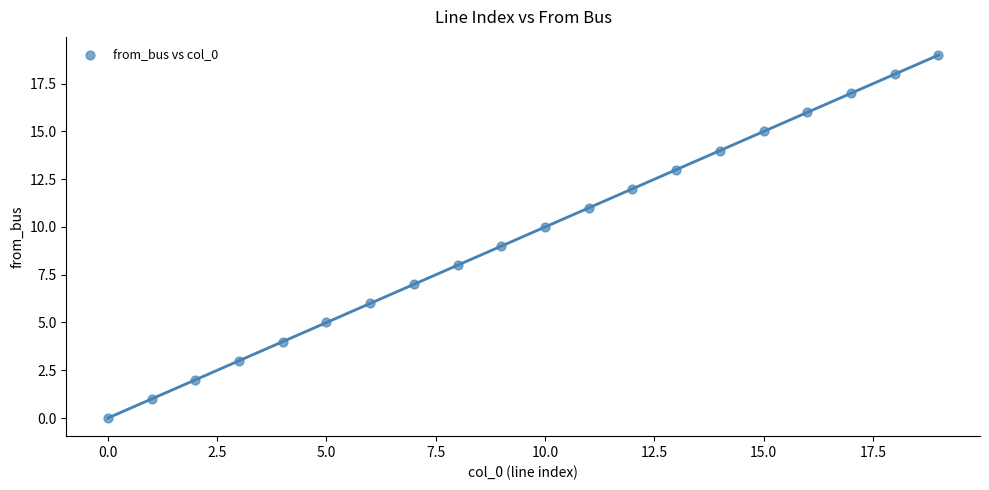

What is the range of Y values (max minus min)?

19